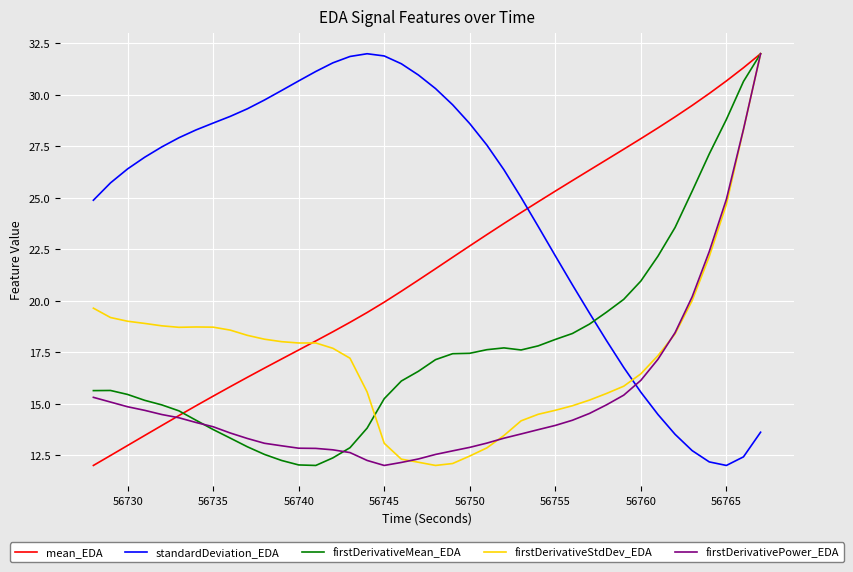

What is the maximum value for firstDerivativeStdDev_EDA?

32.0